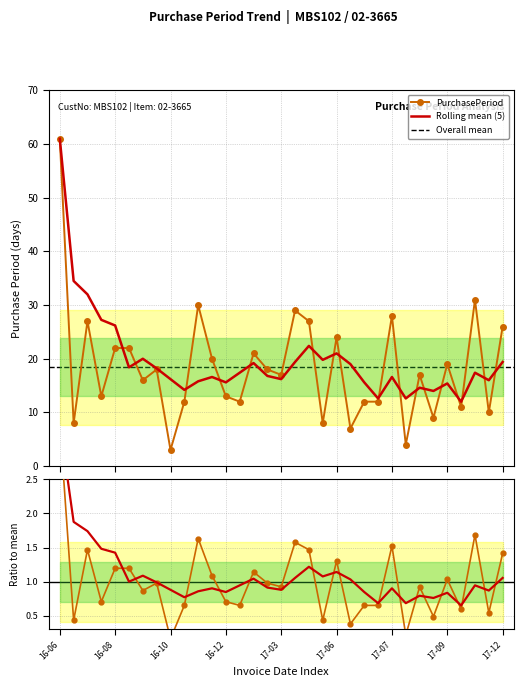

What is the label of the 6th point from the right?

2017-08-30